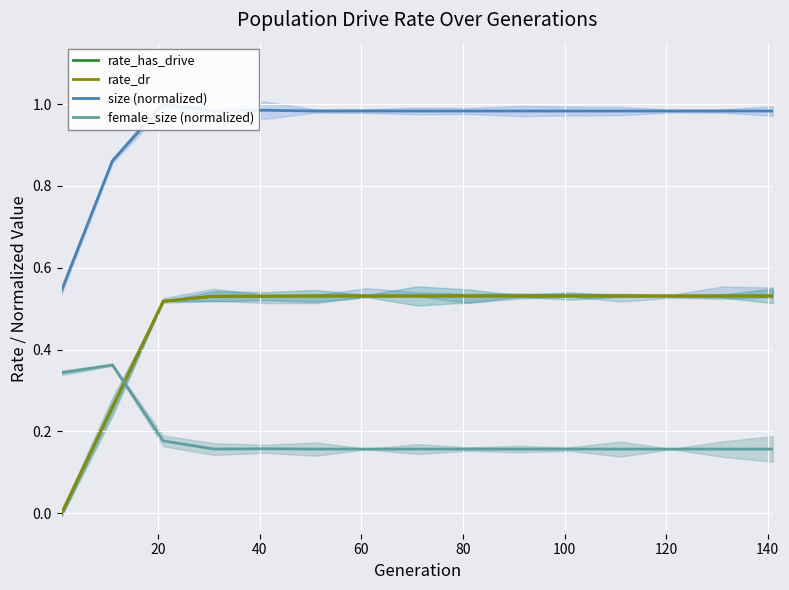

What is the difference between the maximum and minimum values in the female_size (normalized) series?

0.2